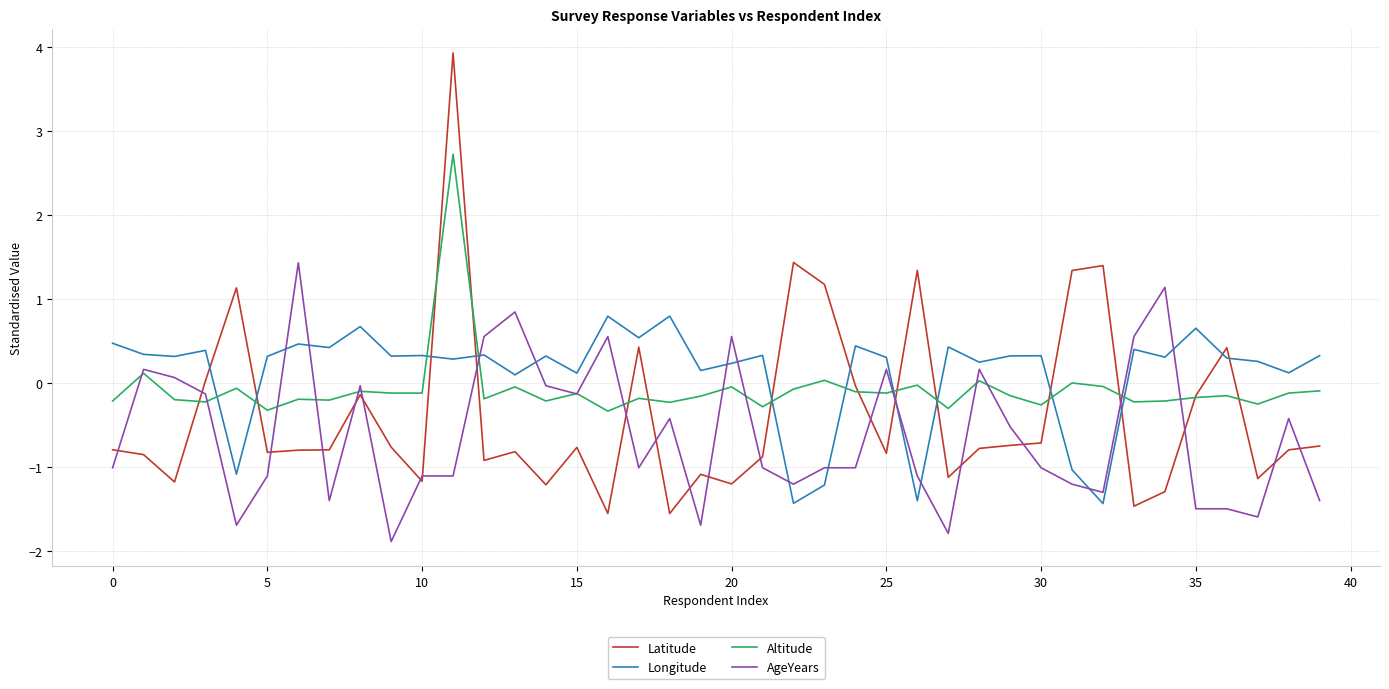

What is the minimum value for Latitude?

-1.6